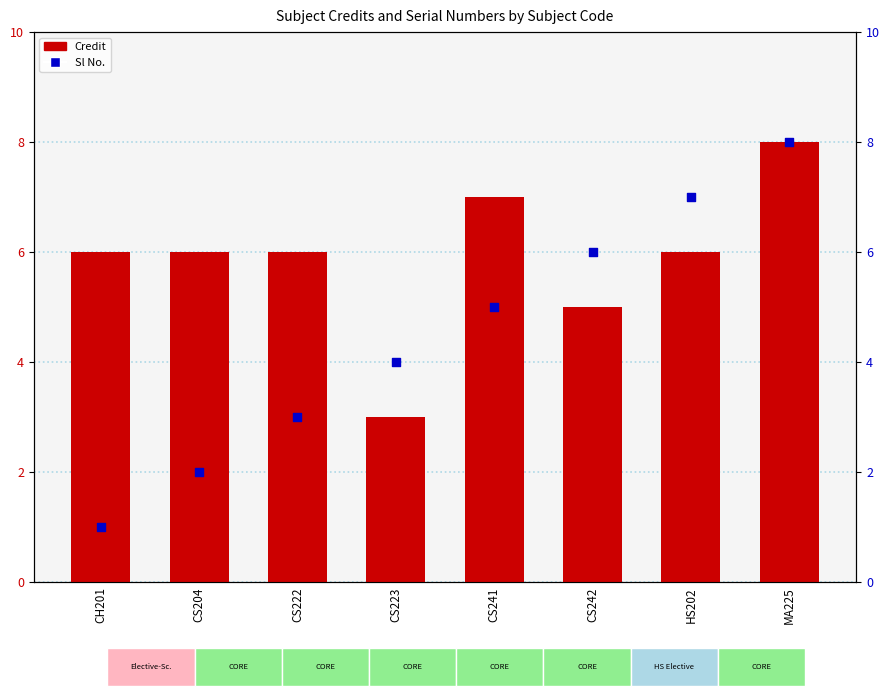

At how many categories does at least one series exceed 5?

7